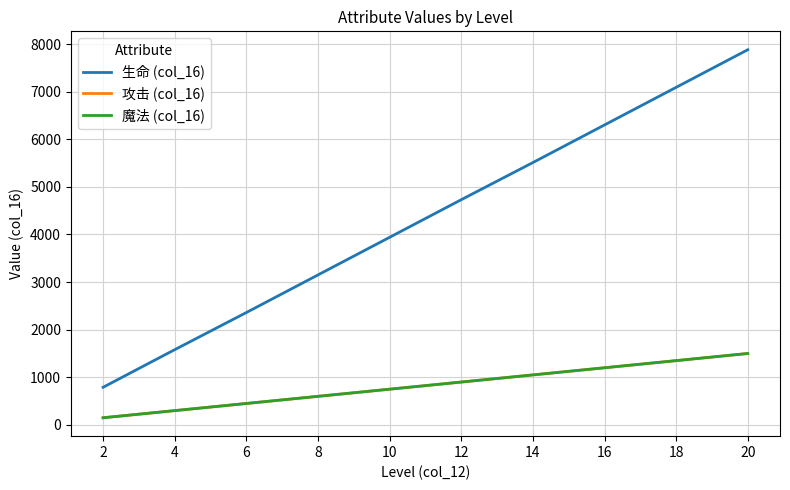

Which label corresponds to the largest value in the chart?

20